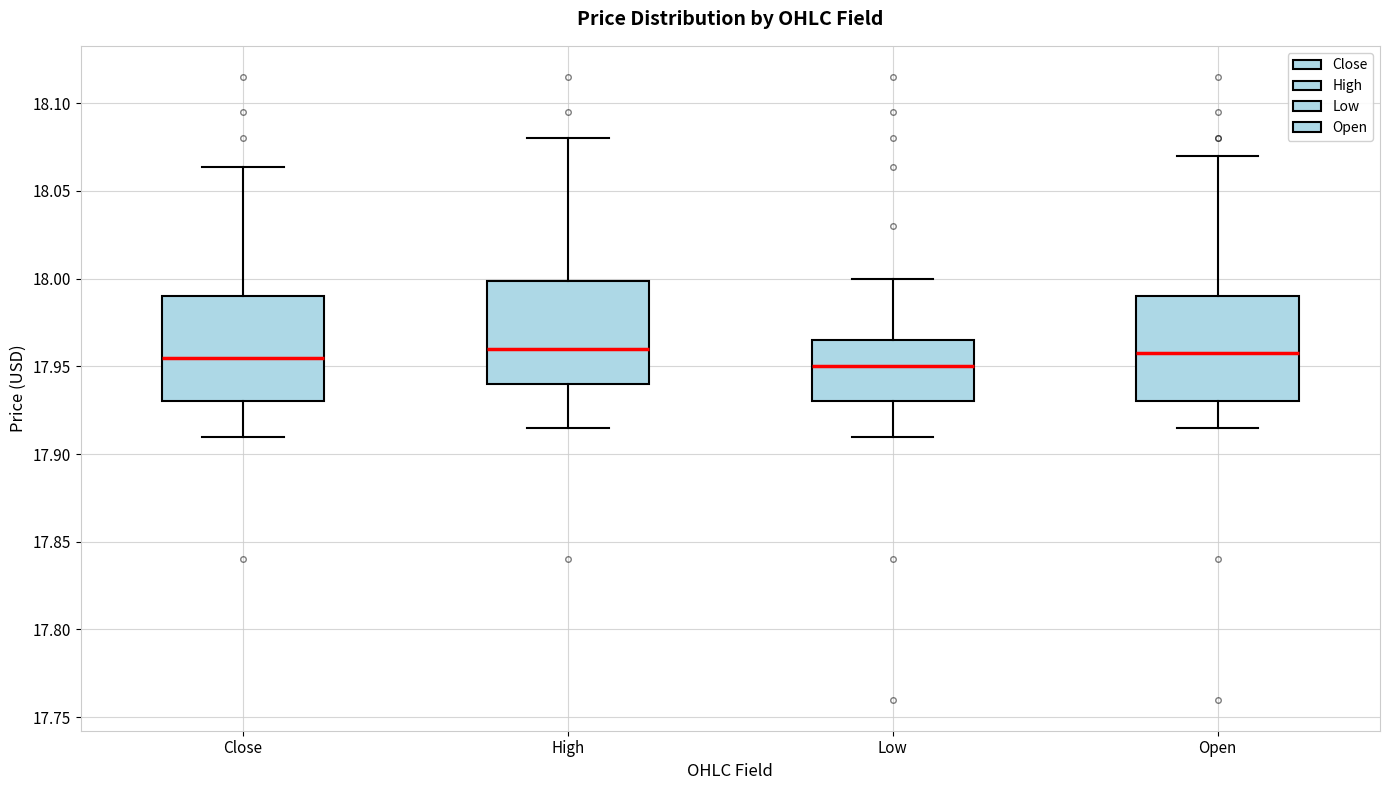

Reading left to right, transcribe this box plot: for each box, give where its median line is, the range the box spans, and where its two whiskers end, as read against the y-axis. The values are not printed on the chart, so give them approximately, as read against the axis.

Close: median 17.955, box 17.930 to 17.990, whiskers 17.910 to 18.065
High: median 17.960, box 17.940 to 18.000, whiskers 17.915 to 18.080
Low: median 17.950, box 17.930 to 17.965, whiskers 17.910 to 18.000
Open: median 17.955, box 17.930 to 17.990, whiskers 17.915 to 18.070